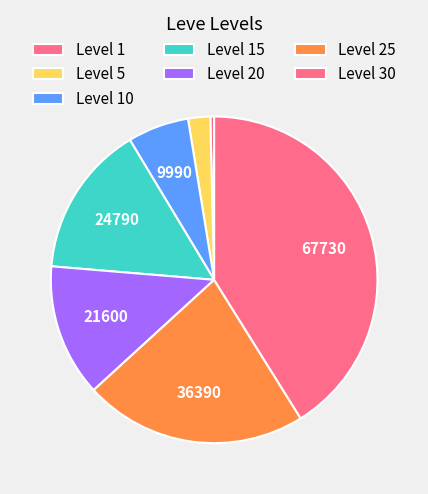

Count the number of slices in the pie.

7